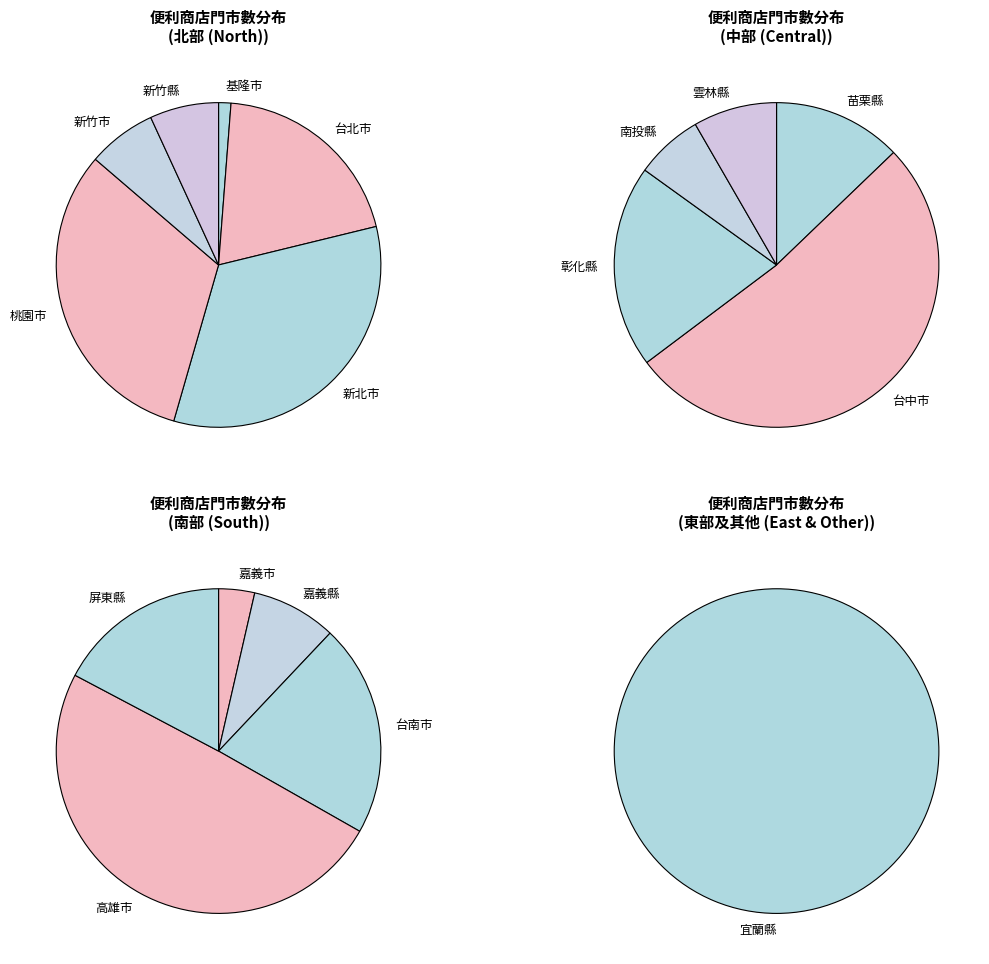

What is the change in value from 台南市 to 屏東縣?

-12